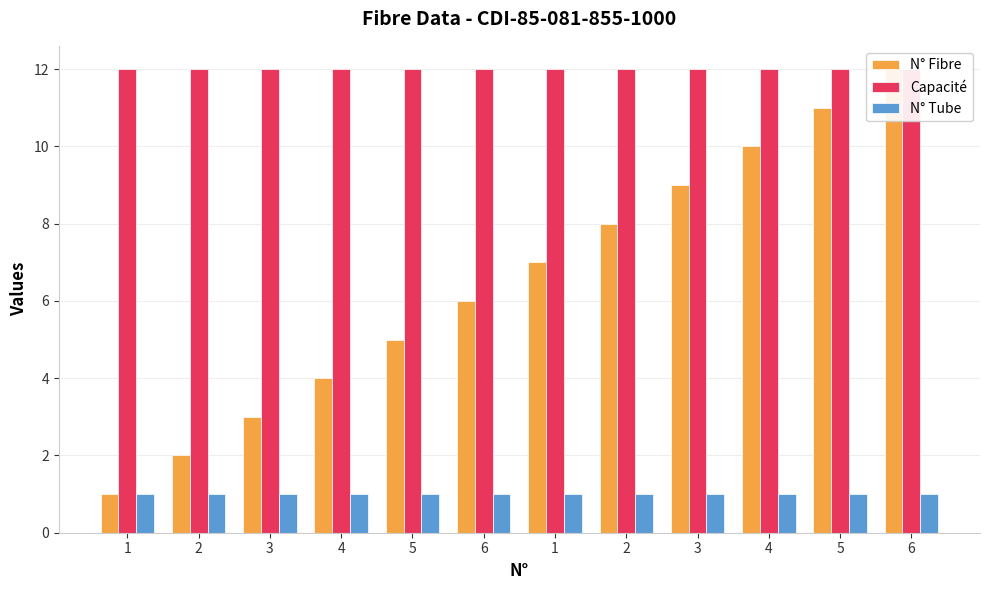

What is the sum of all N° Tube values?

12